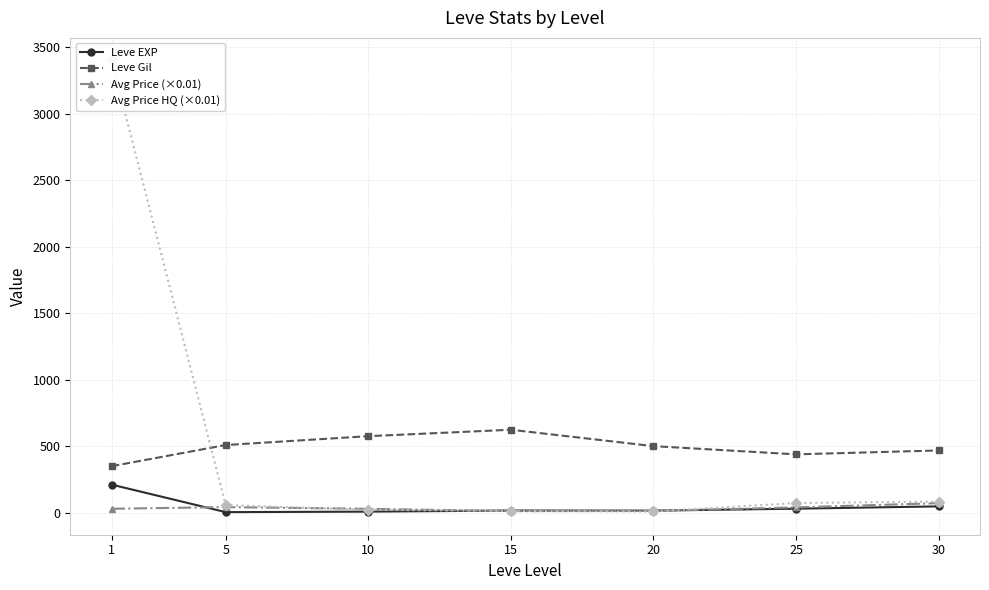

Where is the first local minimum for Leve EXP?

5